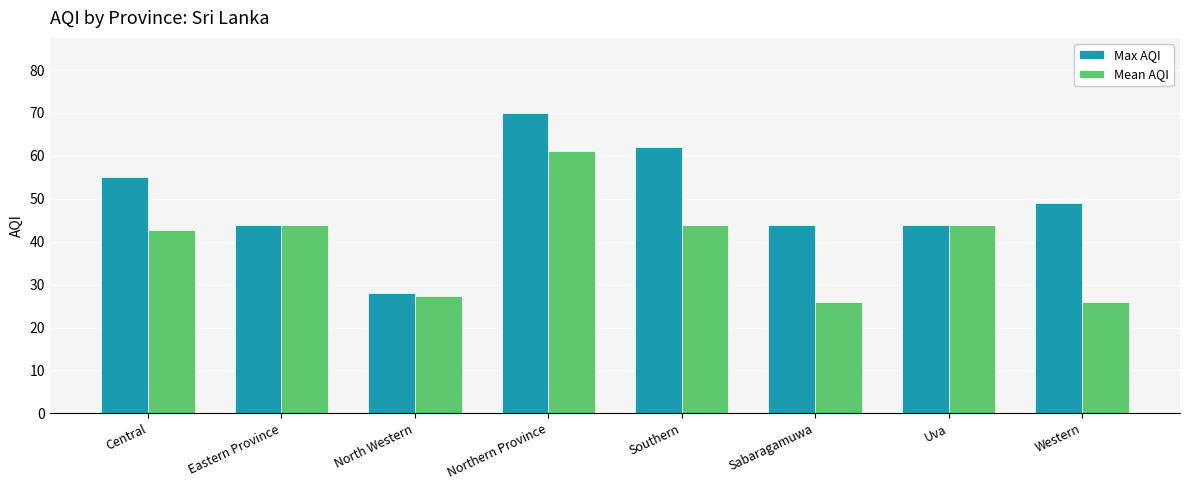

What is the sum of the Max AQI values at Sabaragamuwa and Northern Province?

114.0